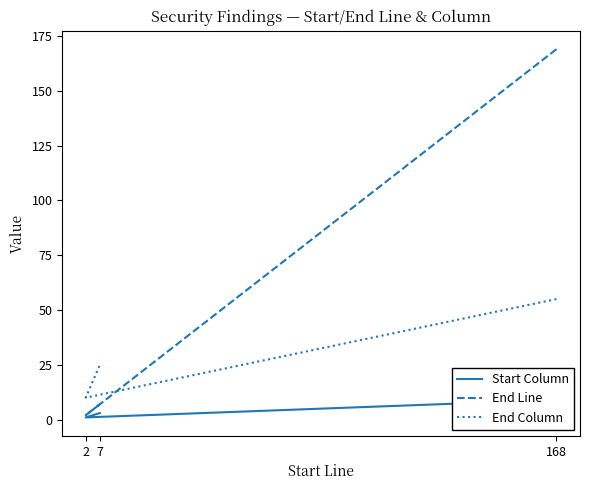

Where is End Column nearest to the value 32?

7